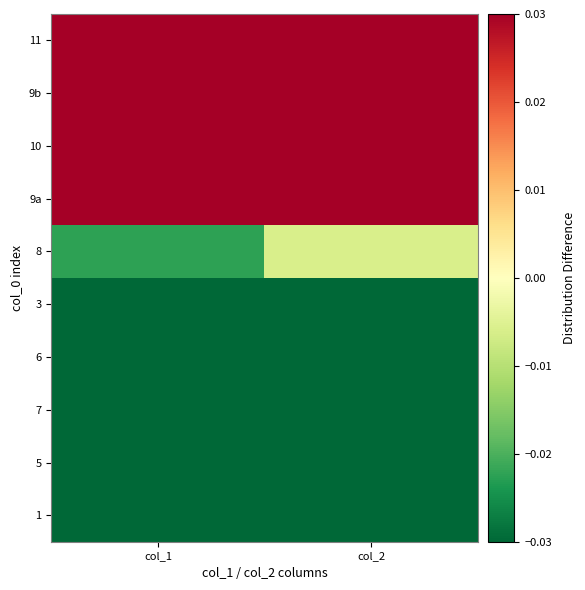

What is the greatest value displayed?

0.1